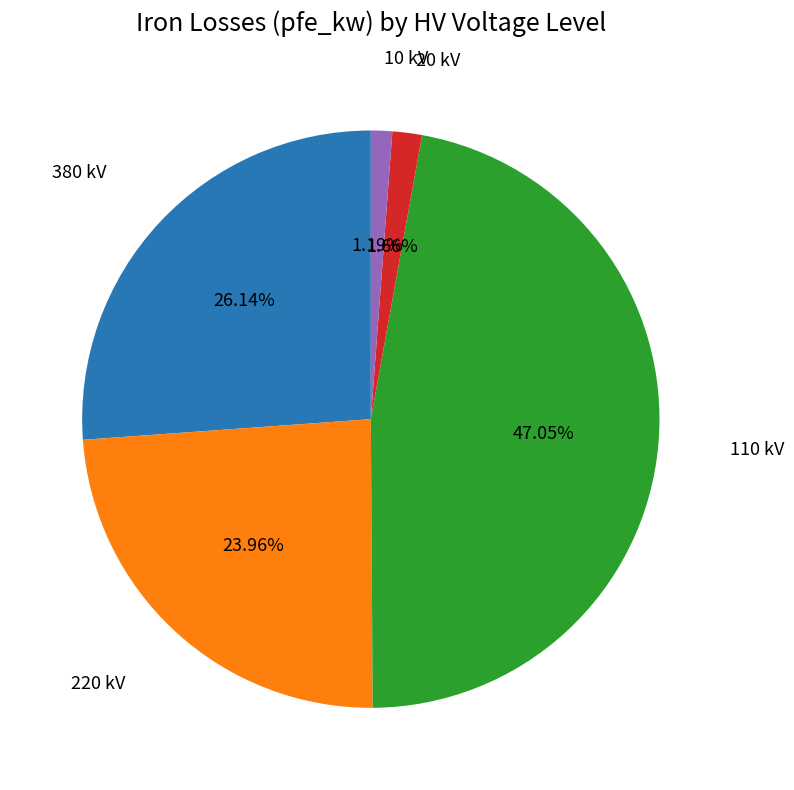

Count the number of slices in the pie.

5